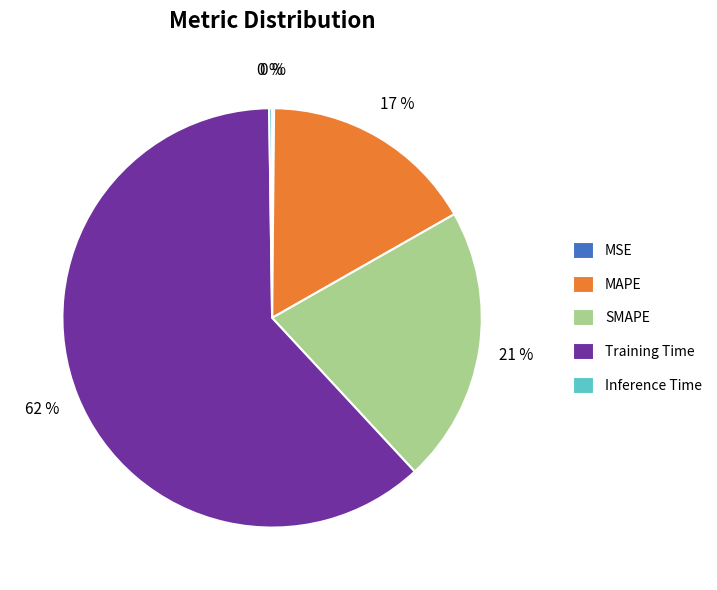

Which category has the biggest portion of the pie?

Training Time